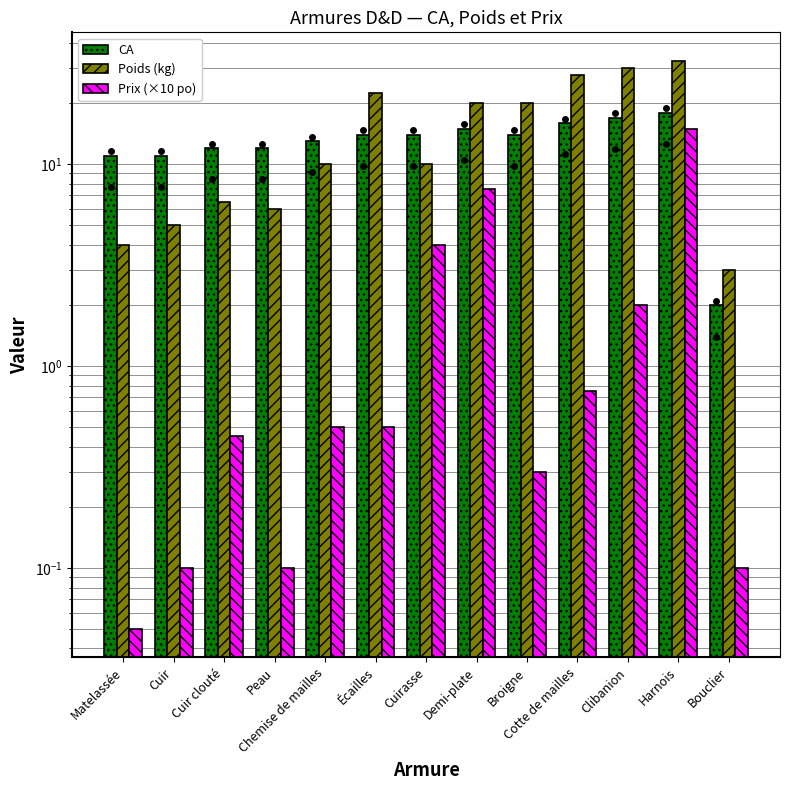

The CA series shows 4.4 at Matelassée. True or false?

False